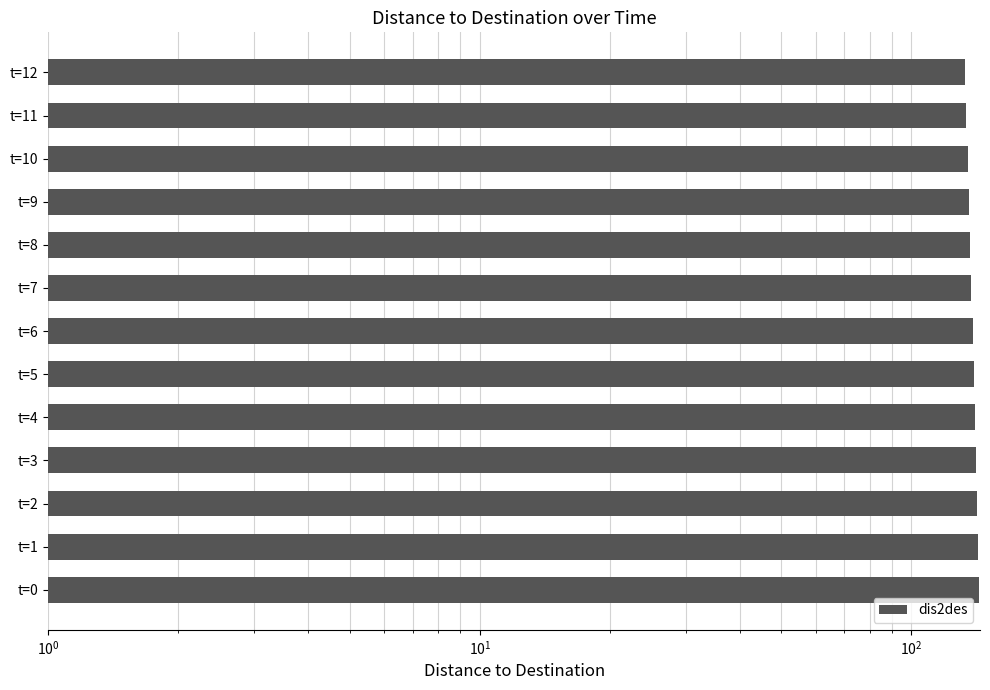

True or false: the data shows 134.0 at t=11.

True